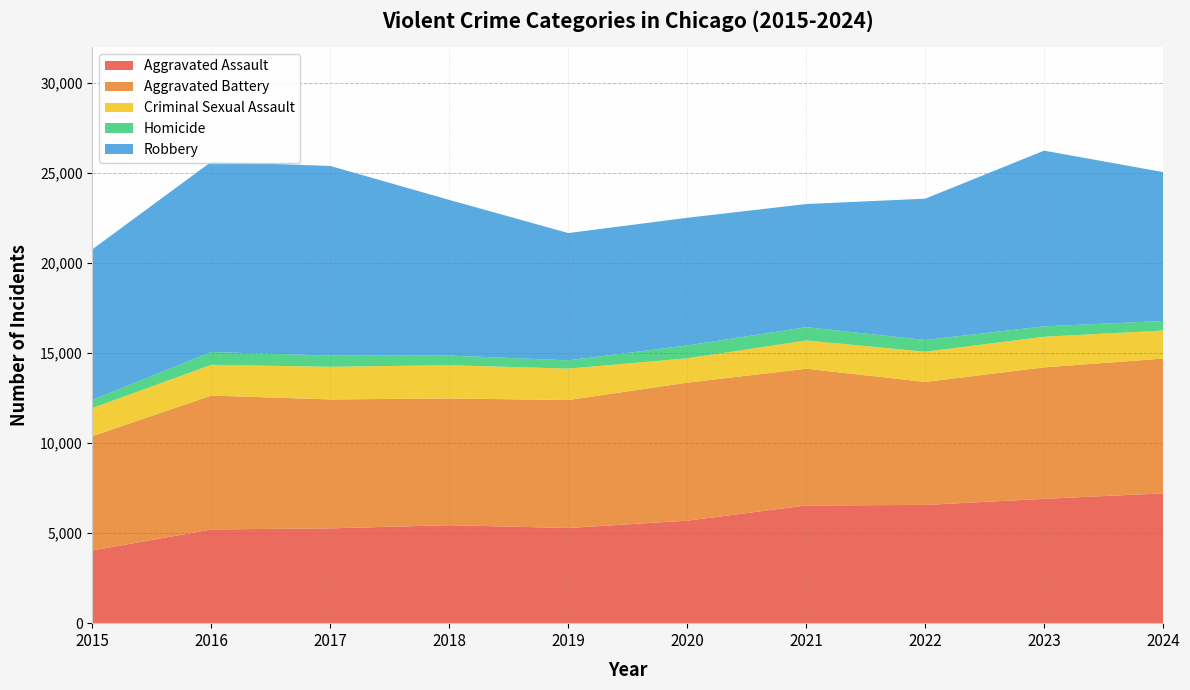

Reading left to right, transcribe all the data shown in this chart.

Aggravated Assault: 4039	5204	5265	5441	5285	5693	6535	6565	6905	7209
Aggravated Battery: 6348	7435	7157	7035	7105	7662	7593	6830	7299	7483
Criminal Sexual Assault: 1560	1708	1815	1848	1745	1352	1570	1677	1700	1558
Homicide: 450	710	623	535	459	713	739	652	579	529
Robbery: 8366	10568	10526	8642	7067	7090	6836	7846	9755	8268